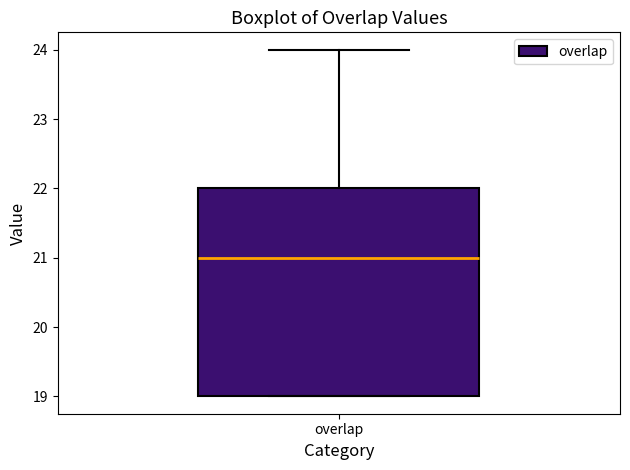

Where does the median line of the box for overlap sit on the y-axis? The values are not printed on the chart, so give them approximately, as read against the axis.

21